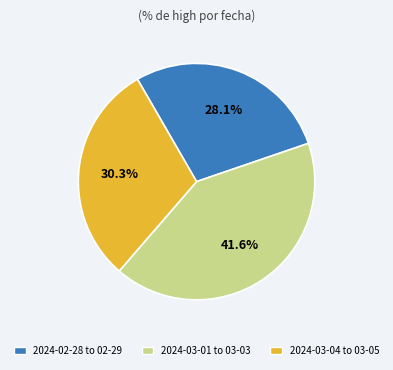

Combined, do 2024-02-28 to 02-29 and 2024-03-01 to 03-03 account for over 50%?

Yes